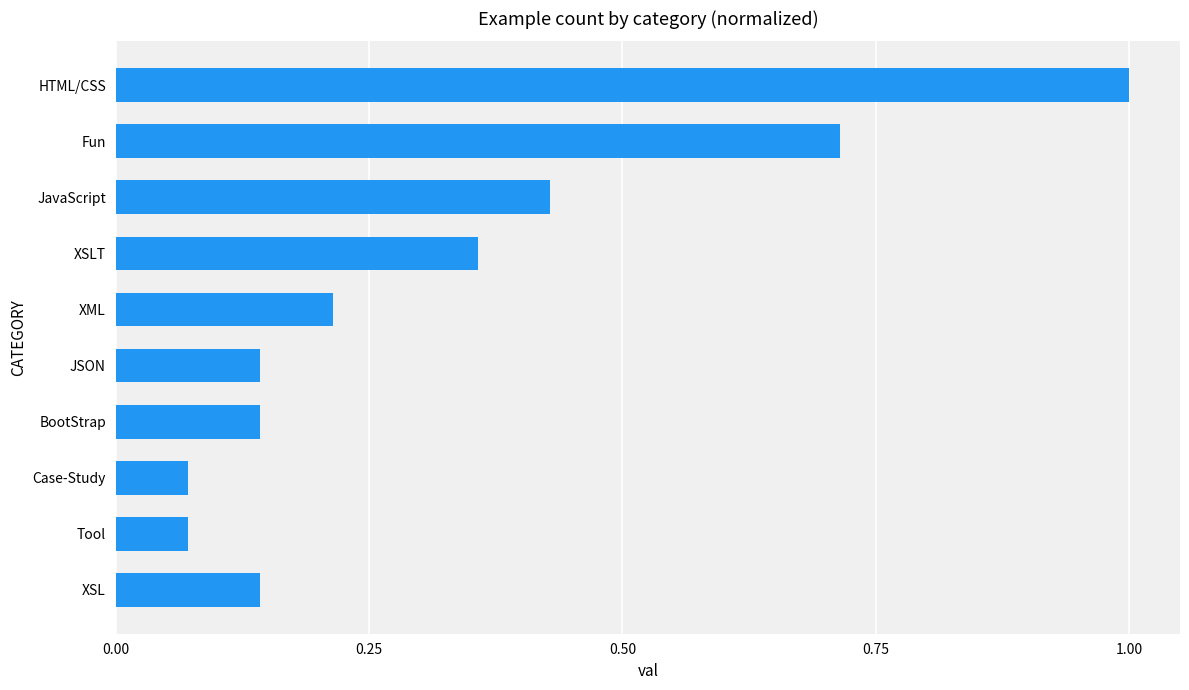

Which category has the highest value across all series?

HTML/CSS